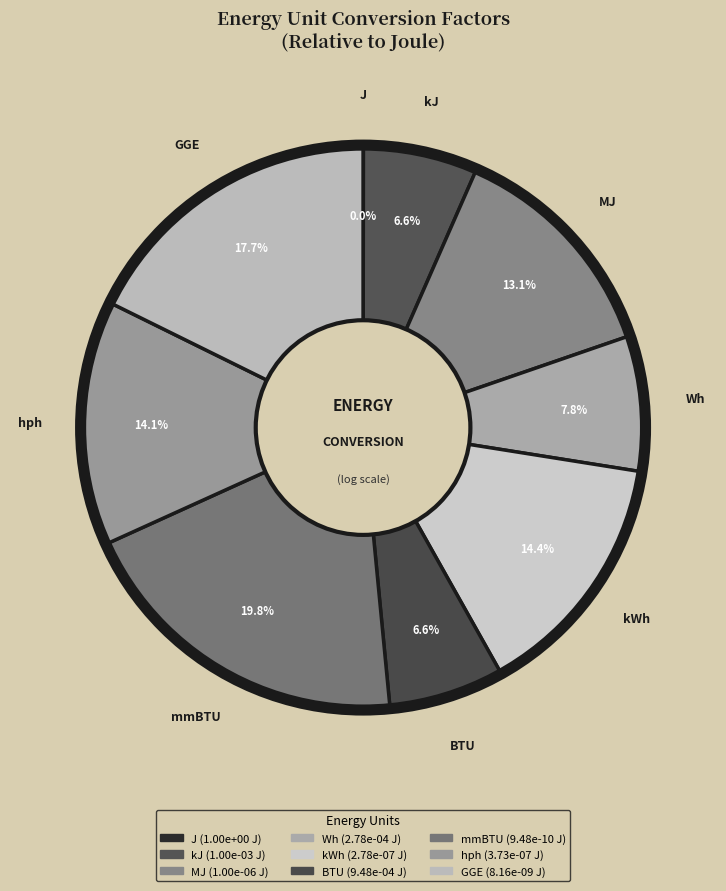

To the nearest percent, what is the average slice percentage?

11%